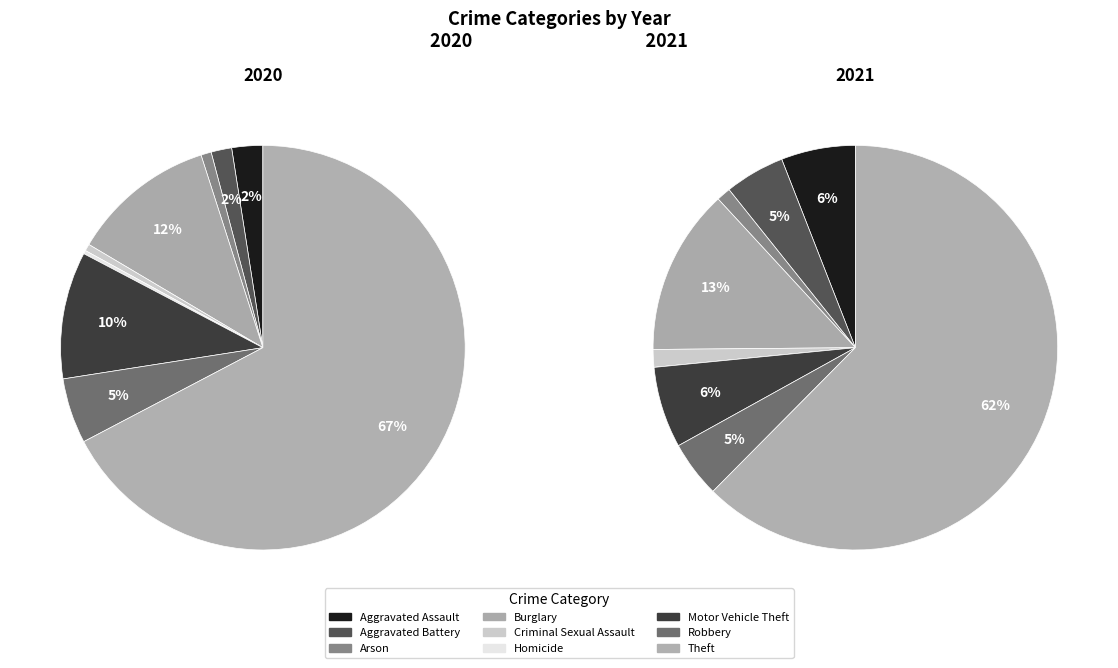

How many slices are in this pie chart?

9